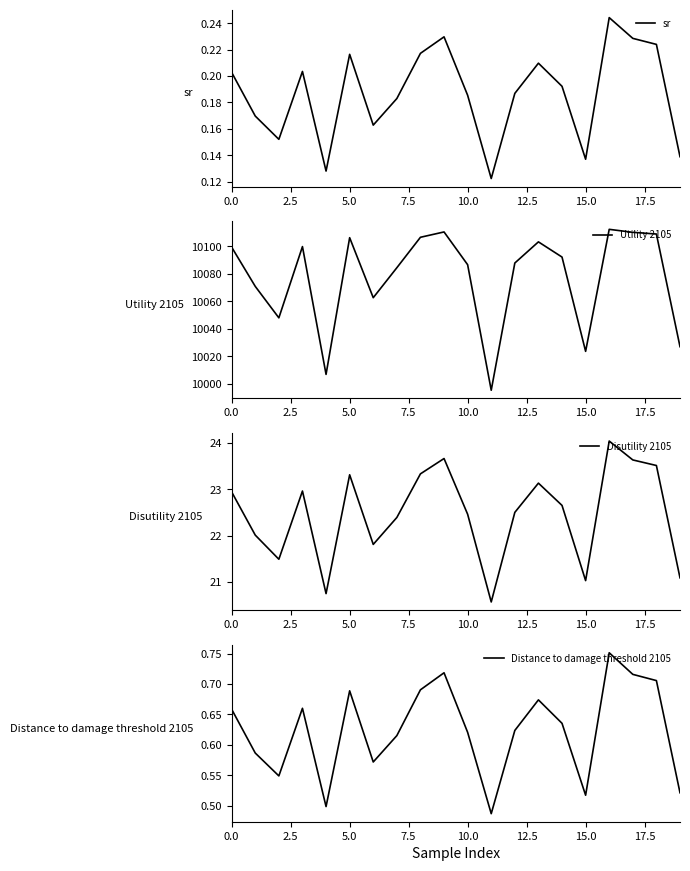

True or false: sr has a value of 0.2 at 16.

True